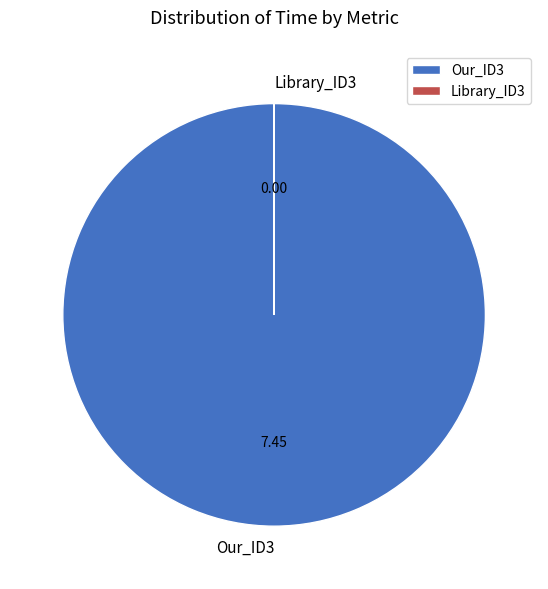

Is there any slice that represents more than half of the pie?

Yes